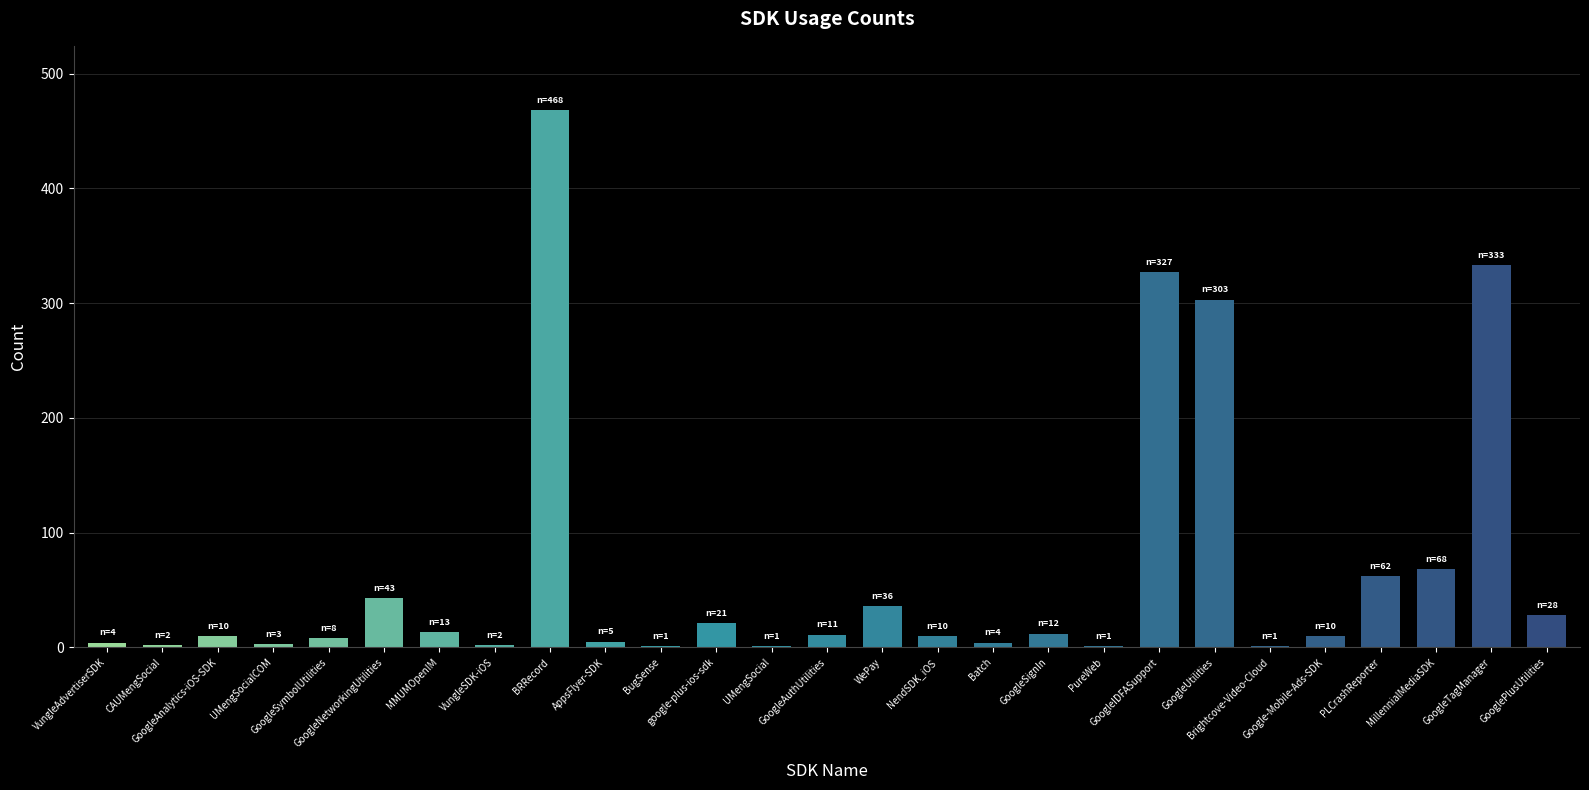

Approximately how many times larger is the value at GoogleUtilities compared to GoogleAuthUtilities?

27.5